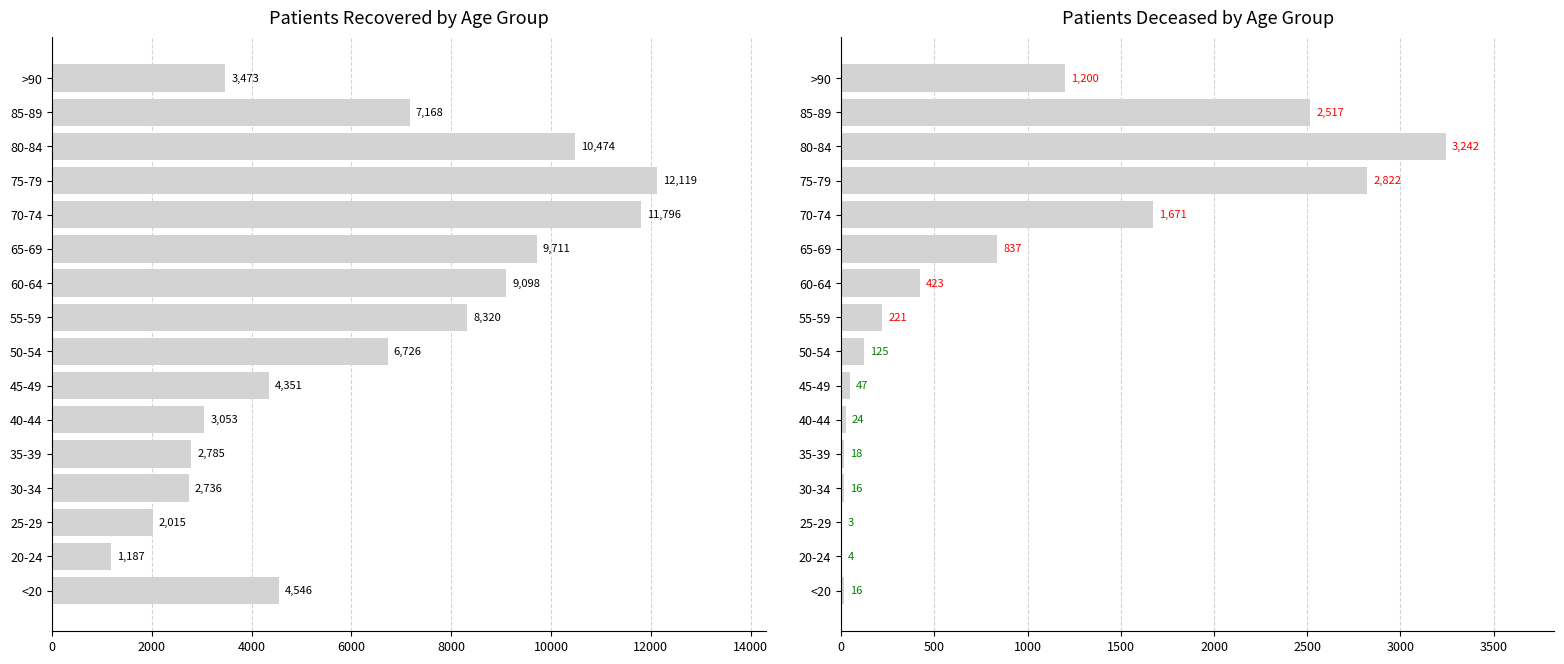

Where does the patients_deceased series first go above 221?

60-64